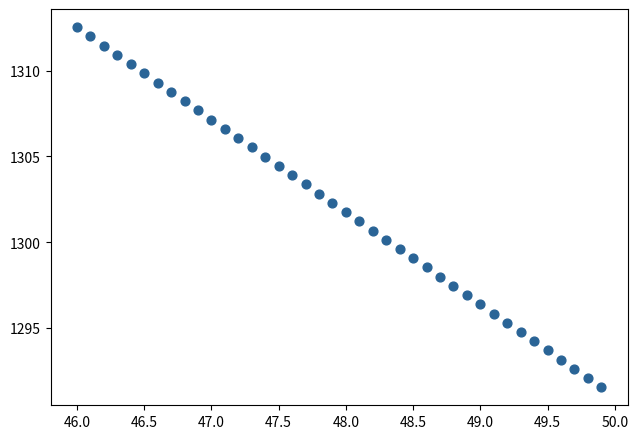

What is the range of Y values (max minus min)?

21.0